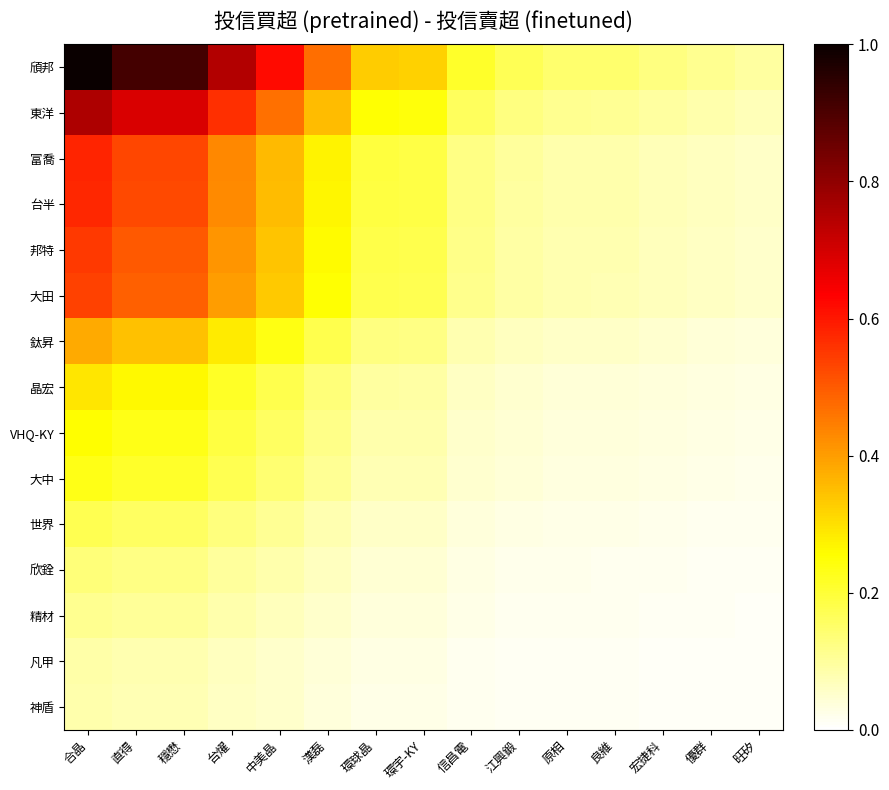

Reading left to right, transcribe all the data shown in this chart.

頎邦: 合晶=1.0	直得=0.9	穩懋=0.9	台燿=0.7	中美晶=0.6	漢磊=0.5	環球晶=0.3	環宇-KY=0.3	信昌電=0.2	江興鍛=0.2	原相=0.1	良維=0.1	宏捷科=0.1	優群=0.1	旺矽=0.1
東洋: 合晶=0.8	直得=0.7	穩懋=0.7	台燿=0.6	中美晶=0.5	漢磊=0.4	環球晶=0.3	環宇-KY=0.2	信昌電=0.2	江興鍛=0.1	原相=0.1	良維=0.1	宏捷科=0.1	優群=0.1	旺矽=0.1
富喬: 合晶=0.6	直得=0.5	穩懋=0.5	台燿=0.4	中美晶=0.4	漢磊=0.3	環球晶=0.2	環宇-KY=0.2	信昌電=0.1	江興鍛=0.1	原相=0.1	良維=0.1	宏捷科=0.1	優群=0.1	旺矽=0.1
台半: 合晶=0.6	直得=0.5	穩懋=0.5	台燿=0.4	中美晶=0.4	漢磊=0.3	環球晶=0.2	環宇-KY=0.2	信昌電=0.1	江興鍛=0.1	原相=0.1	良維=0.1	宏捷科=0.1	優群=0.1	旺矽=0.1
邦特: 合晶=0.5	直得=0.5	穩懋=0.5	台燿=0.4	中美晶=0.3	漢磊=0.3	環球晶=0.2	環宇-KY=0.2	信昌電=0.1	江興鍛=0.1	原相=0.1	良維=0.1	宏捷科=0.1	優群=0.1	旺矽=0.1
大田: 合晶=0.5	直得=0.5	穩懋=0.5	台燿=0.4	中美晶=0.3	漢磊=0.3	環球晶=0.2	環宇-KY=0.2	信昌電=0.1	江興鍛=0.1	原相=0.1	良維=0.1	宏捷科=0.1	優群=0.1	旺矽=0.1
鈦昇: 合晶=0.4	直得=0.3	穩懋=0.3	台燿=0.3	中美晶=0.2	漢磊=0.2	環球晶=0.1	環宇-KY=0.1	信昌電=0.1	江興鍛=0.1	原相=0.1	良維=0.1	宏捷科=0.0	優群=0.0	旺矽=0.0
晶宏: 合晶=0.3	直得=0.3	穩懋=0.3	台燿=0.2	中美晶=0.2	漢磊=0.1	環球晶=0.1	環宇-KY=0.1	信昌電=0.1	江興鍛=0.0	原相=0.0	良維=0.0	宏捷科=0.0	優群=0.0	旺矽=0.0
VHQ-KY: 合晶=0.3	直得=0.2	穩懋=0.2	台燿=0.2	中美晶=0.2	漢磊=0.1	環球晶=0.1	環宇-KY=0.1	信昌電=0.1	江興鍛=0.0	原相=0.0	良維=0.0	宏捷科=0.0	優群=0.0	旺矽=0.0
大中: 合晶=0.2	直得=0.2	穩懋=0.2	台燿=0.2	中美晶=0.1	漢磊=0.1	環球晶=0.1	環宇-KY=0.1	信昌電=0.0	江興鍛=0.0	原相=0.0	良維=0.0	宏捷科=0.0	優群=0.0	旺矽=0.0
世界: 合晶=0.2	直得=0.2	穩懋=0.2	台燿=0.1	中美晶=0.1	漢磊=0.1	環球晶=0.1	環宇-KY=0.1	信昌電=0.0	江興鍛=0.0	原相=0.0	良維=0.0	宏捷科=0.0	優群=0.0	旺矽=0.0
欣銓: 合晶=0.1	直得=0.1	穩懋=0.1	台燿=0.1	中美晶=0.1	漢磊=0.1	環球晶=0.0	環宇-KY=0.0	信昌電=0.0	江興鍛=0.0	原相=0.0	良維=0.0	宏捷科=0.0	優群=0.0	旺矽=0.0
精材: 合晶=0.1	直得=0.1	穩懋=0.1	台燿=0.1	中美晶=0.1	漢磊=0.1	環球晶=0.0	環宇-KY=0.0	信昌電=0.0	江興鍛=0.0	原相=0.0	良維=0.0	宏捷科=0.0	優群=0.0	旺矽=0.0
凡甲: 合晶=0.1	直得=0.1	穩懋=0.1	台燿=0.1	中美晶=0.1	漢磊=0.0	環球晶=0.0	環宇-KY=0.0	信昌電=0.0	江興鍛=0.0	原相=0.0	良維=0.0	宏捷科=0.0	優群=0.0	旺矽=0.0
神盾: 合晶=0.1	直得=0.1	穩懋=0.1	台燿=0.1	中美晶=0.1	漢磊=0.0	環球晶=0.0	環宇-KY=0.0	信昌電=0.0	江興鍛=0.0	原相=0.0	良維=0.0	宏捷科=0.0	優群=0.0	旺矽=0.0